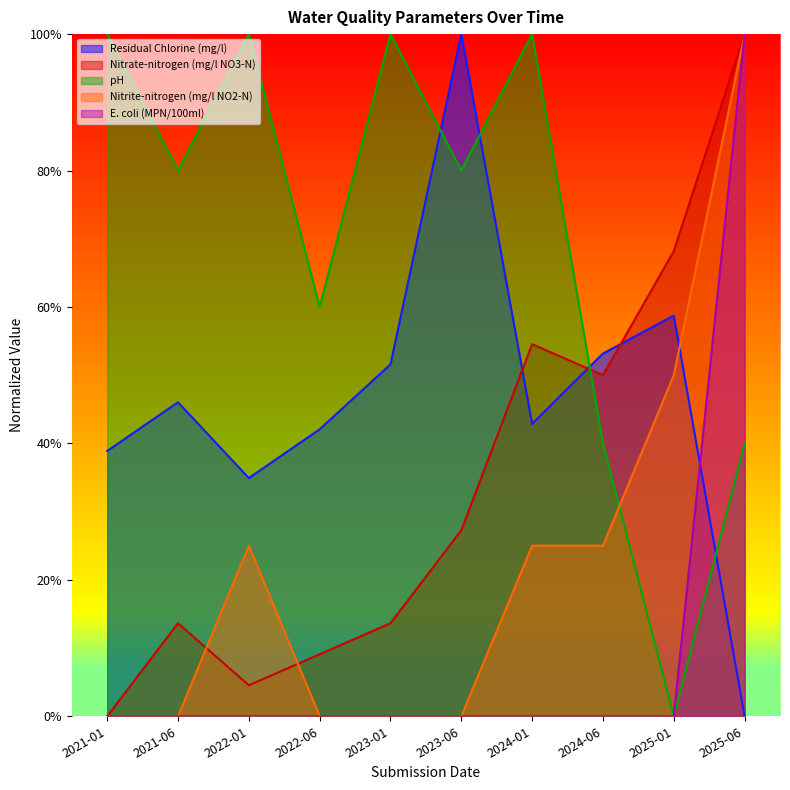

True or false: E. coli (MPN/100ml) and pH cross at least once.

False